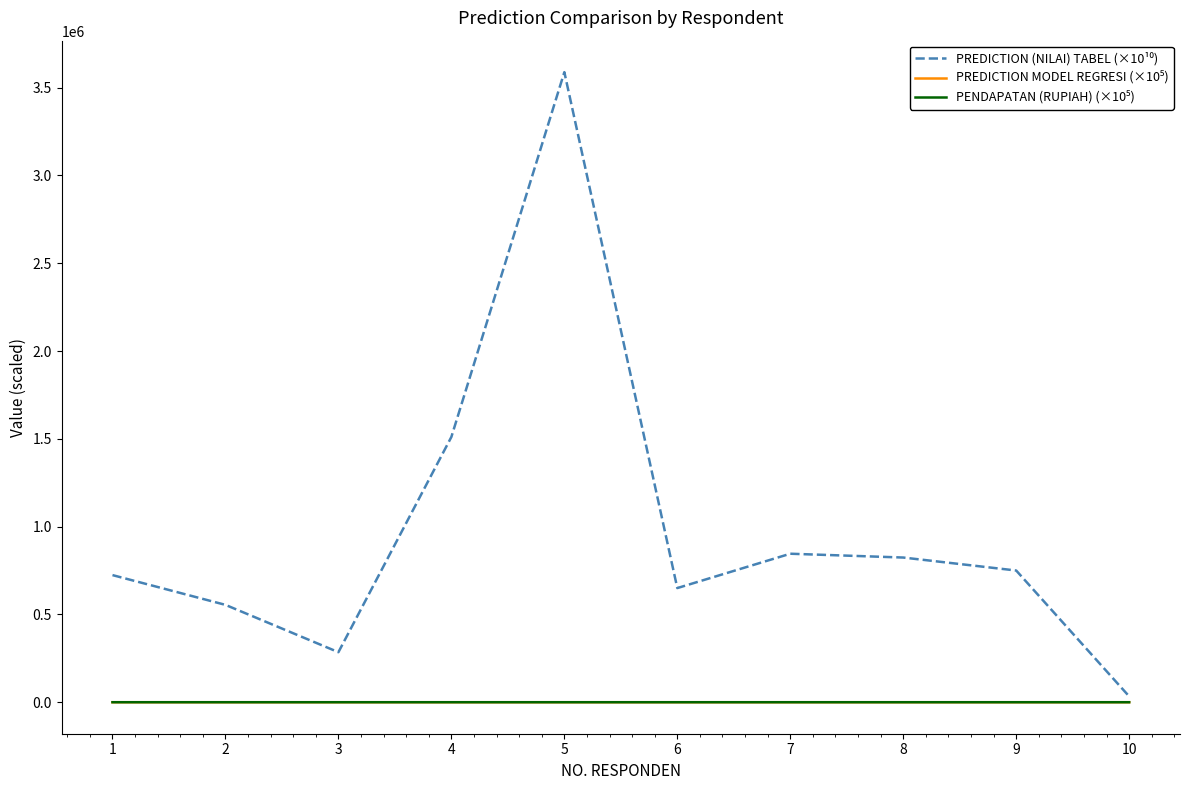

What is the greatest value displayed?

3588045.1